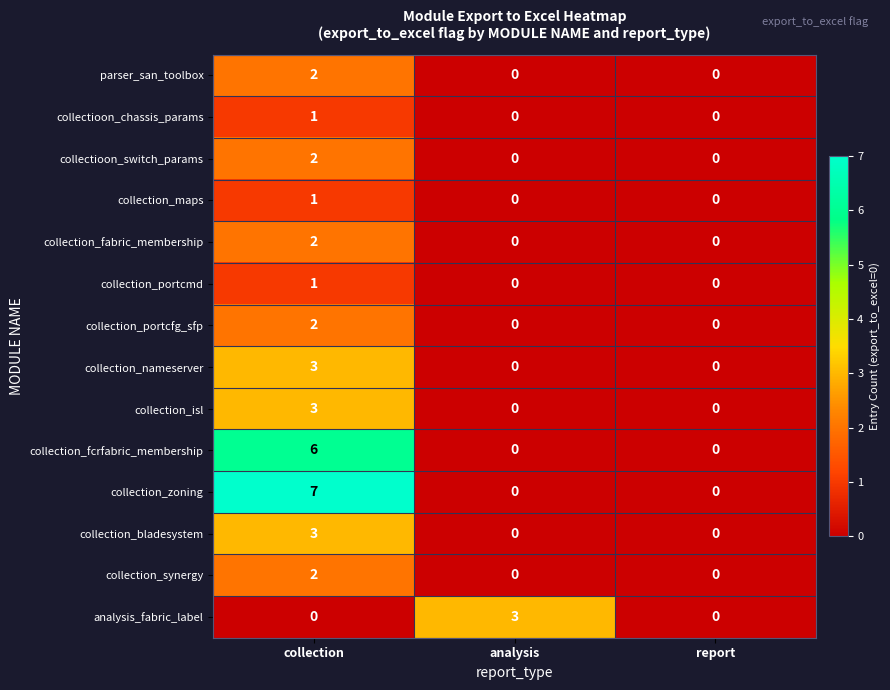

Is it true that analysis_fabric_label equals 0 at collection?

True